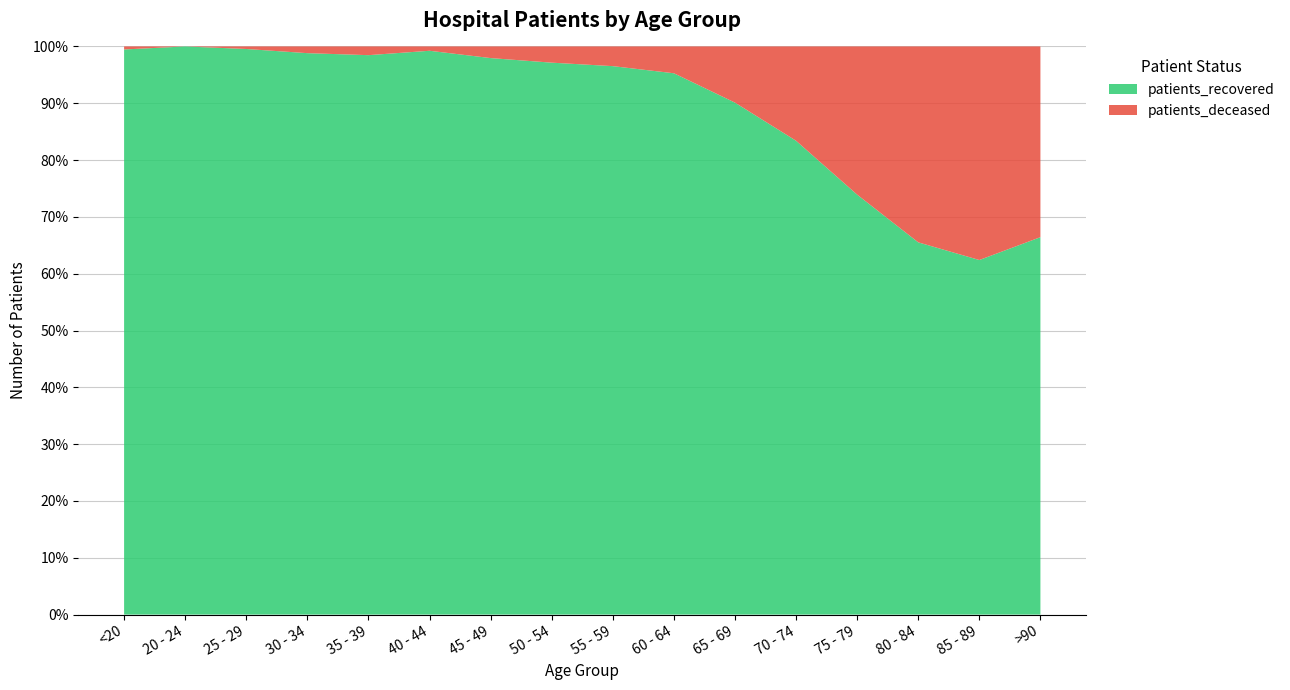

Reading left to right, transcribe all the data shown in this chart.

patients_recovered: <20=374	20 - 24=109	25 - 29=223	30 - 34=251	35 - 39=321	40 - 44=391	45 - 49=670	50 - 54=987	55 - 59=1142	60 - 64=1292	65 - 69=1185	70 - 74=1462	75 - 79=1383	80 - 84=1047	85 - 89=694	>90=283
patients_deceased: <20=2	20 - 24=0	25 - 29=1	30 - 34=3	35 - 39=5	40 - 44=3	45 - 49=14	50 - 54=29	55 - 59=41	60 - 64=64	65 - 69=130	70 - 74=291	75 - 79=488	80 - 84=551	85 - 89=418	>90=143